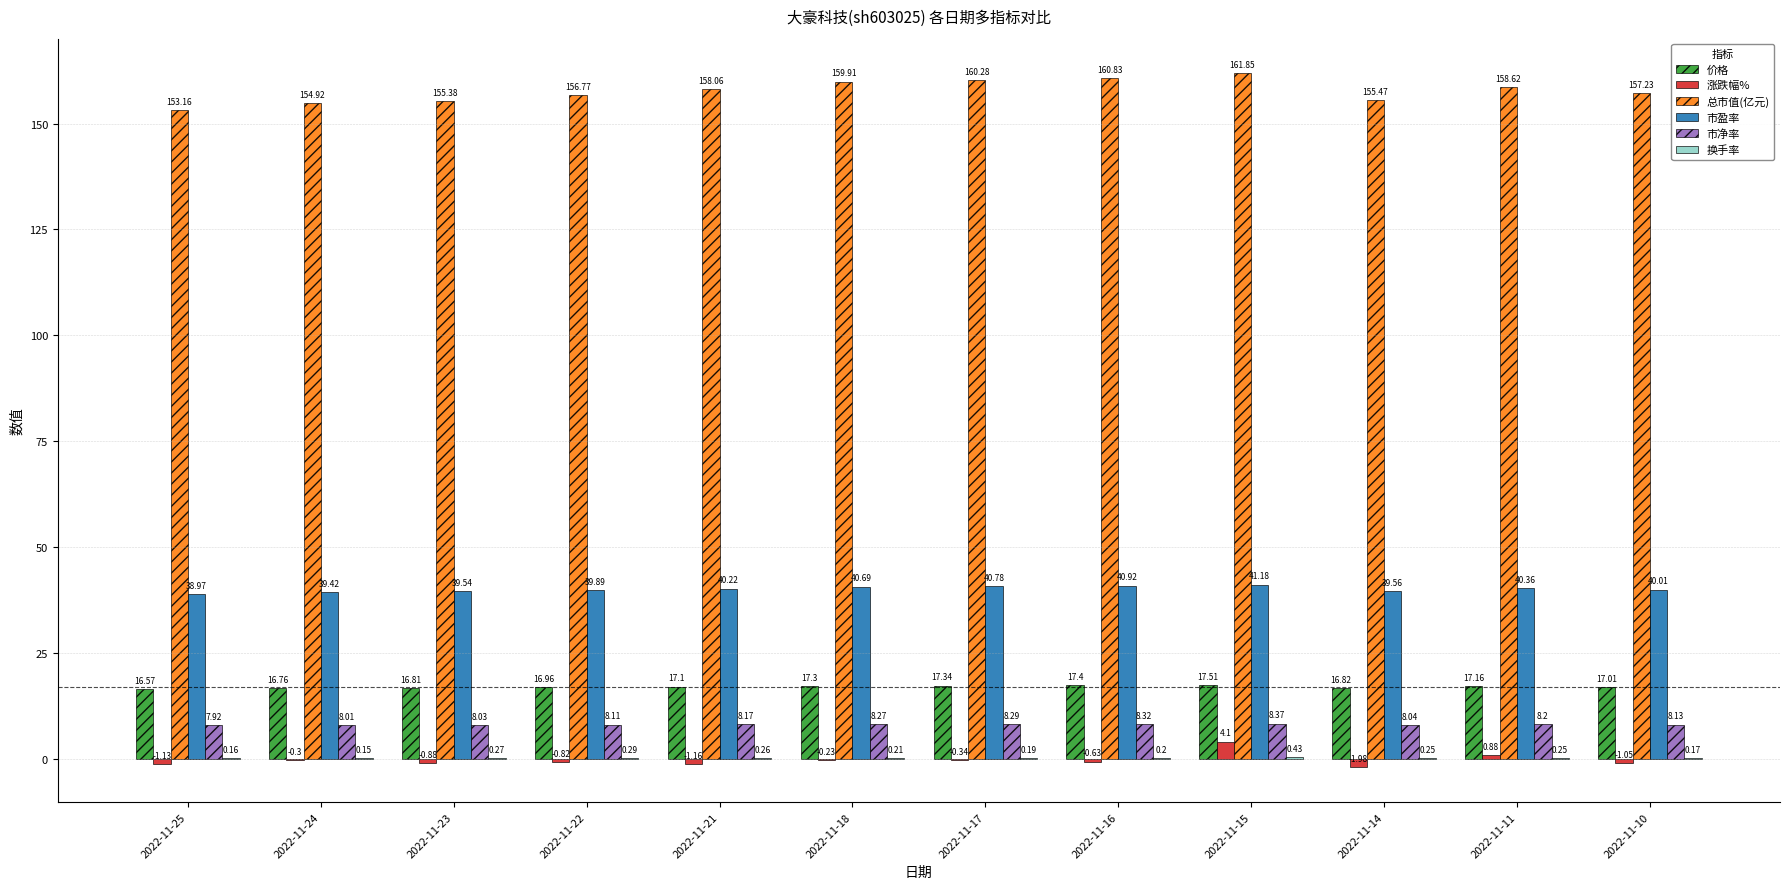

What is the spread (max minus min) of values at 2022-11-23?

156.3